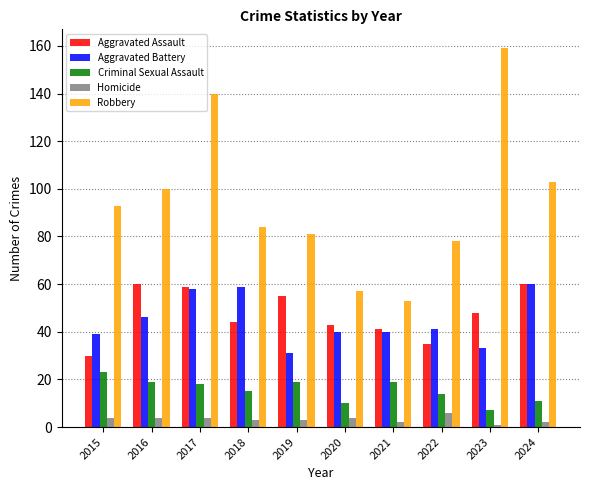

Which series has the largest total across all categories?

Robbery